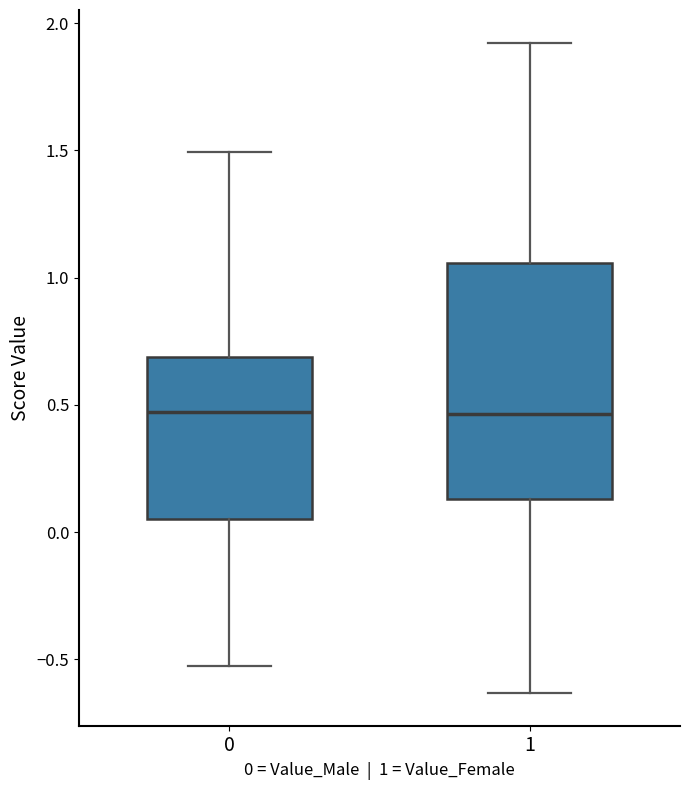

Where is the upper edge of the box at x = 1 on the y-axis? The values are not printed on the chart, so give them approximately, as read against the axis.

1.05